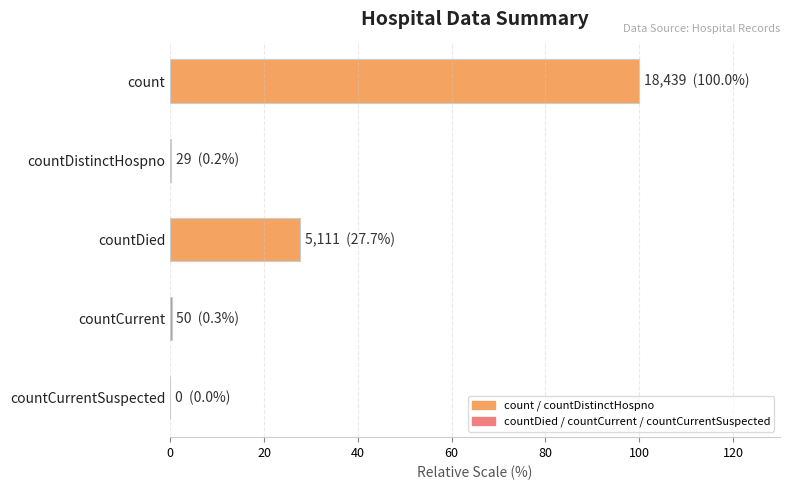

Is it true that the value at count is 161.0?

False